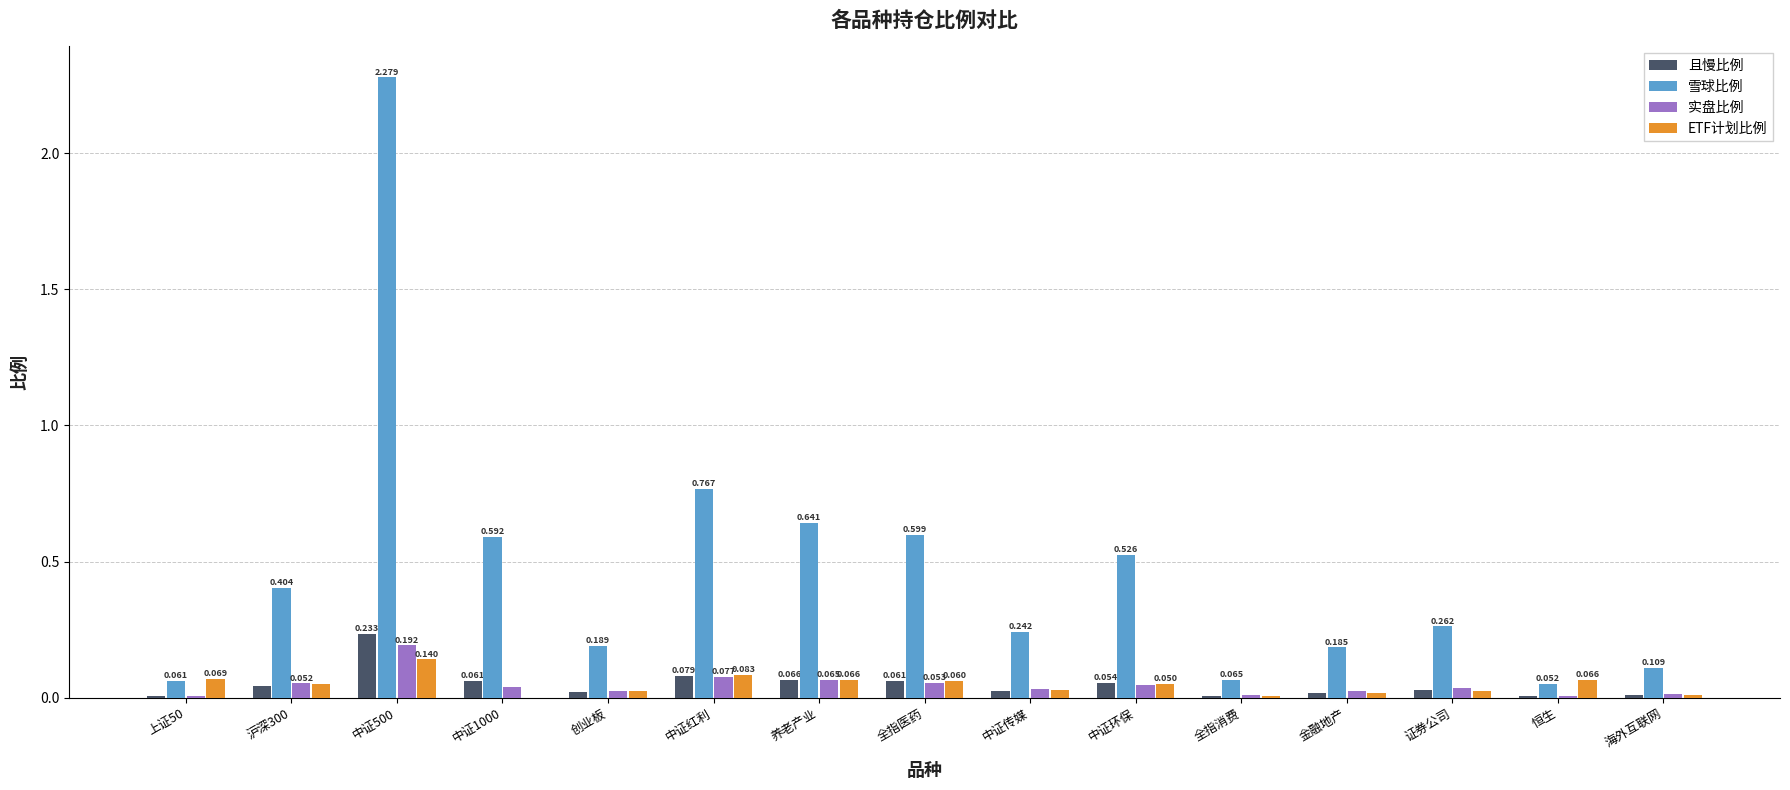

Where is 实盘比例 nearest to the value 0?

恒生